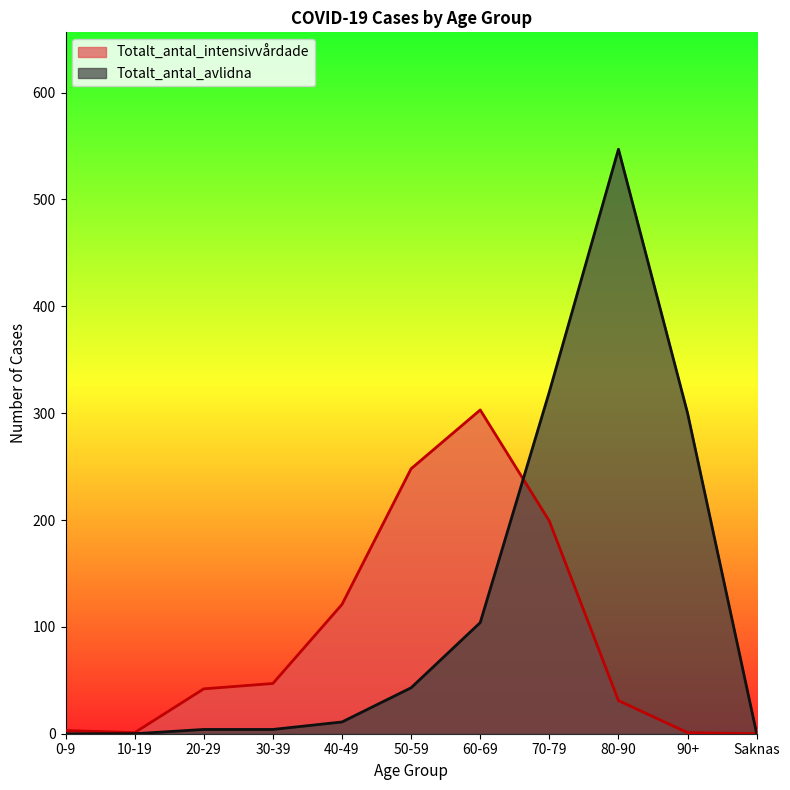

How many lines are shown in the chart?

2